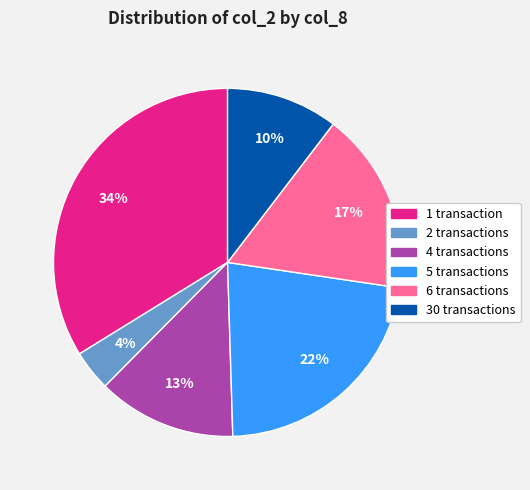

How many segments does this pie chart have?

6